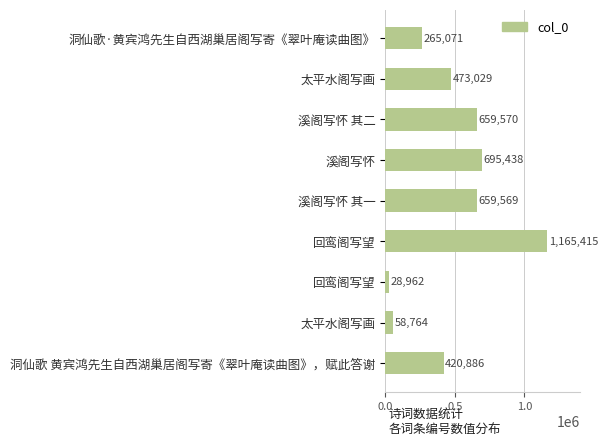

How many data points are less than 473029?

4